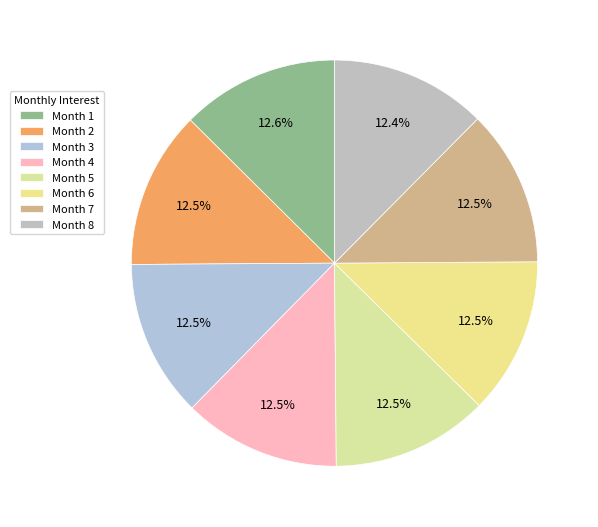

Is it true that Month 7 is 15% of the pie?

False